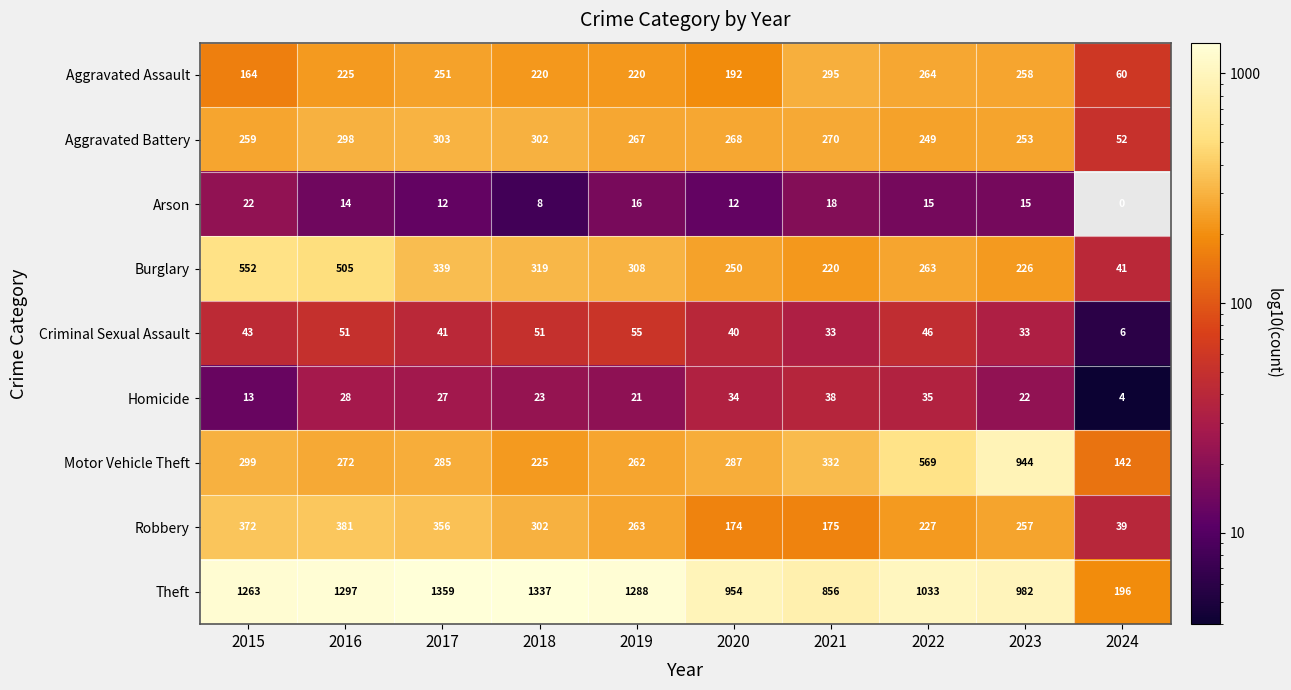

Read the Burglary value at 2020.

250